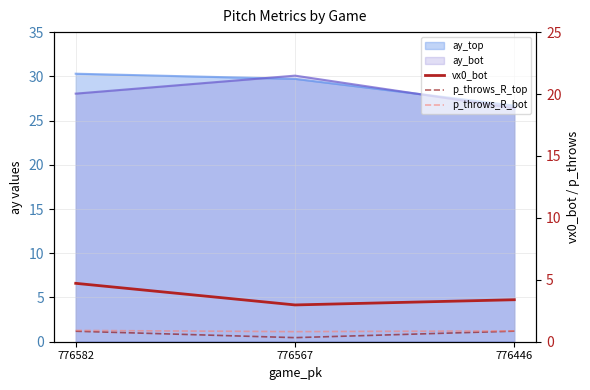

What is the sum of all vx0_bot values?

11.1